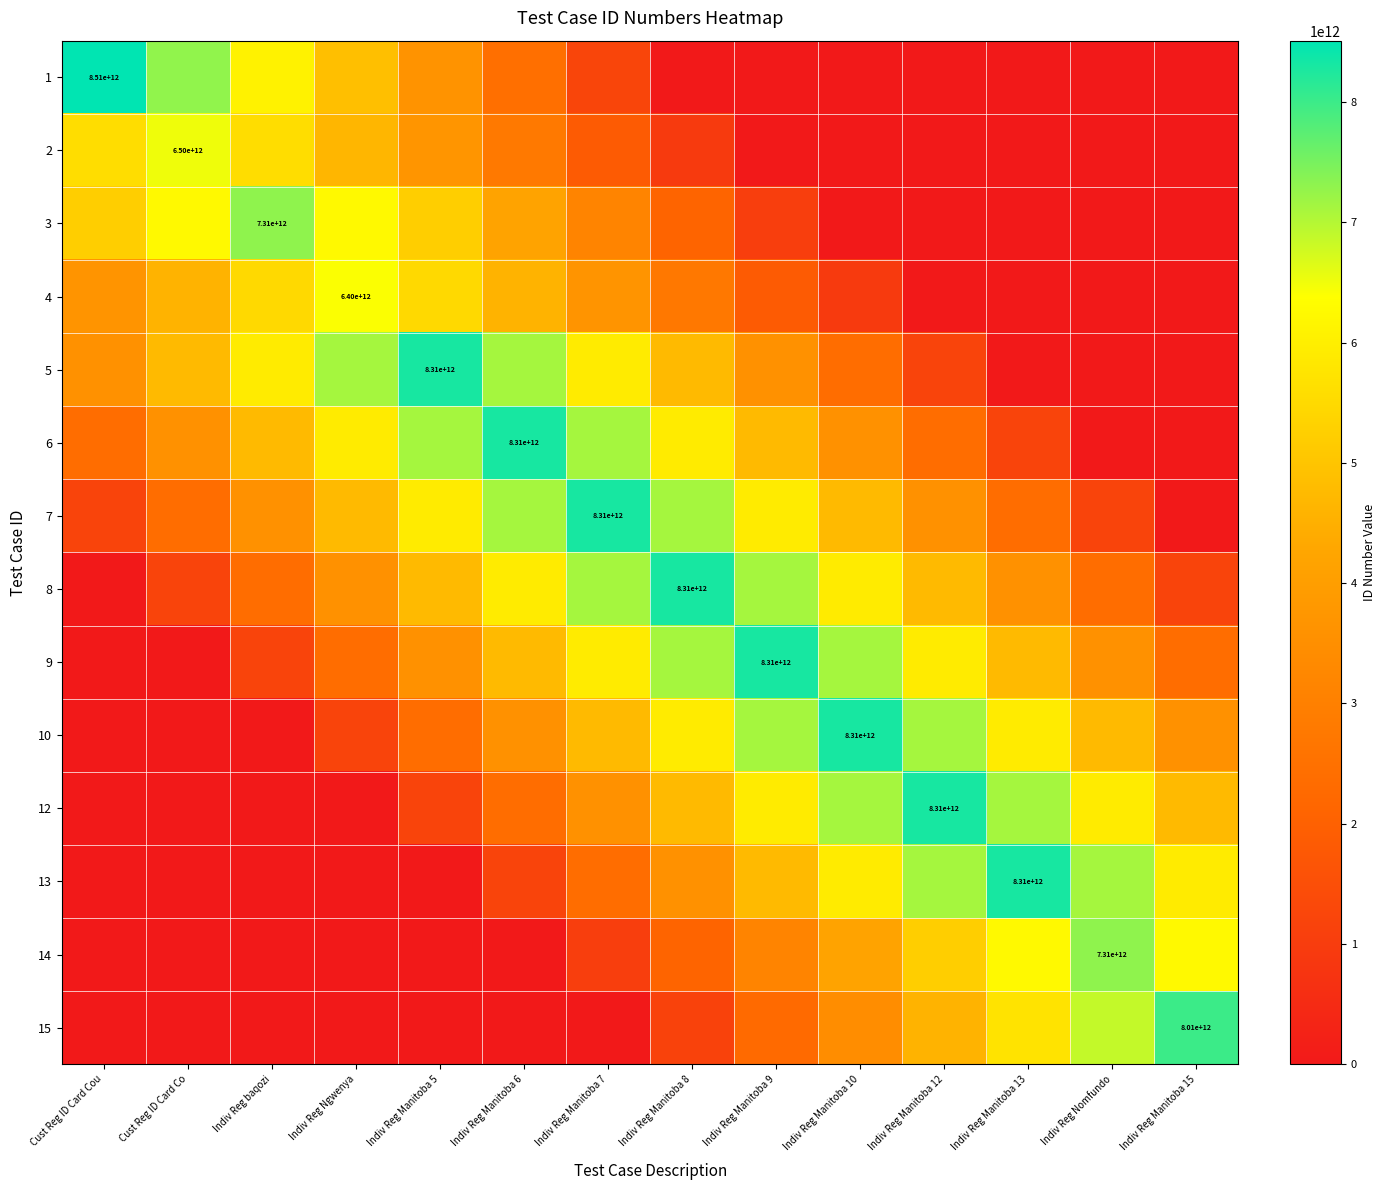

Which label corresponds to the largest value in the chart?

Cust Reg ID Card Cou